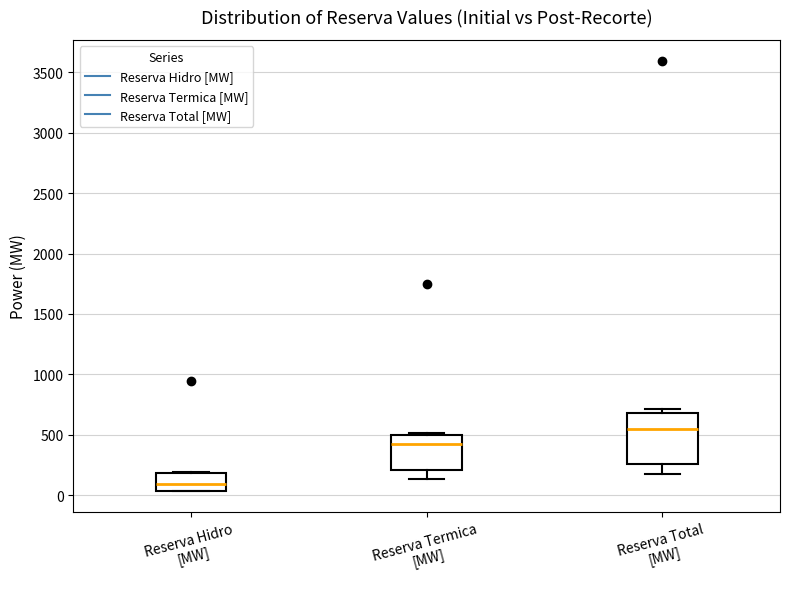

Reading left to right, read every box against the y-axis: the position of its median line, the range the box covers, and the ends of its whiskers. The values are not printed on the chart, so give them approximately, as read against the axis.

Reserva Hidro [MW]: median 100, box 50 to 200, whiskers 50 to 200
Reserva Termica [MW]: median 400, box 200 to 500, whiskers 150 to 500 (just above the box's upper edge)
Reserva Total [MW]: median 550, box 250 to 700, whiskers 150 to 700 (just above the box's upper edge)